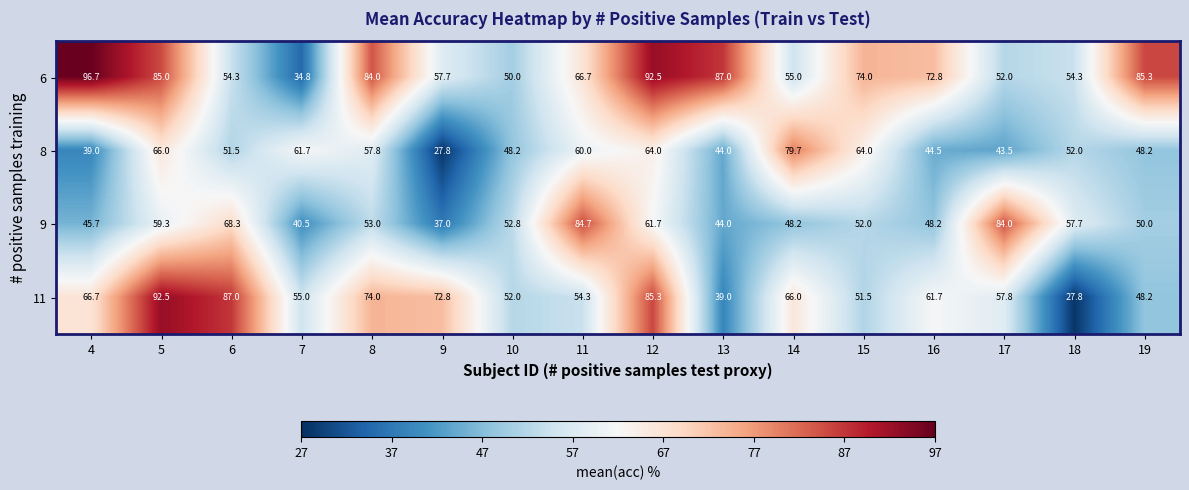

What is the difference between the highest and lowest values at 8?

31.0